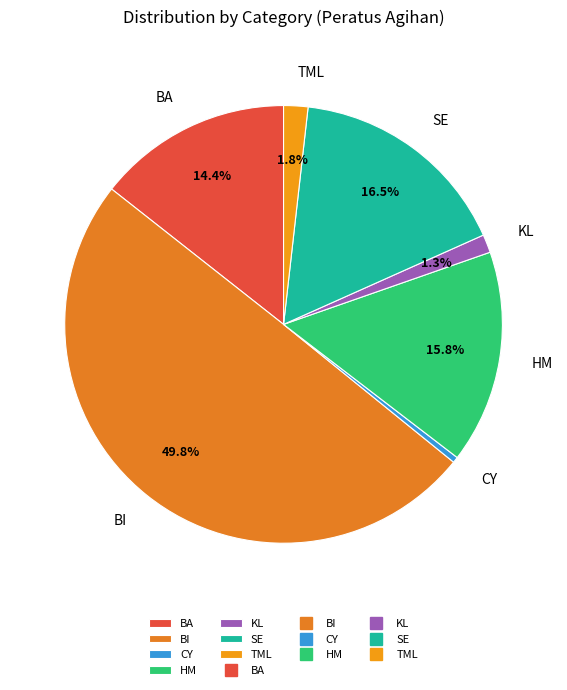

How many segments does this pie chart have?

7